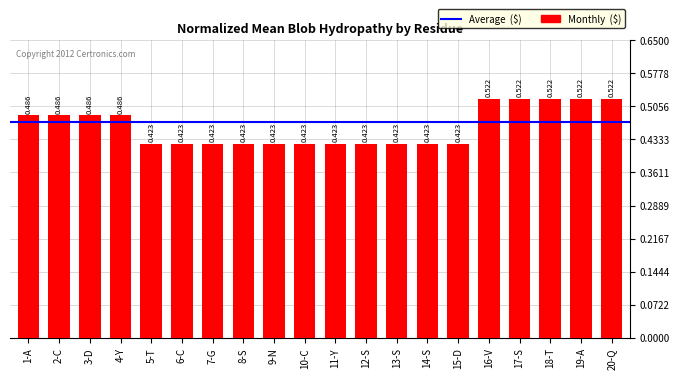

Is it true that the value at 3-D is 0.5?

True